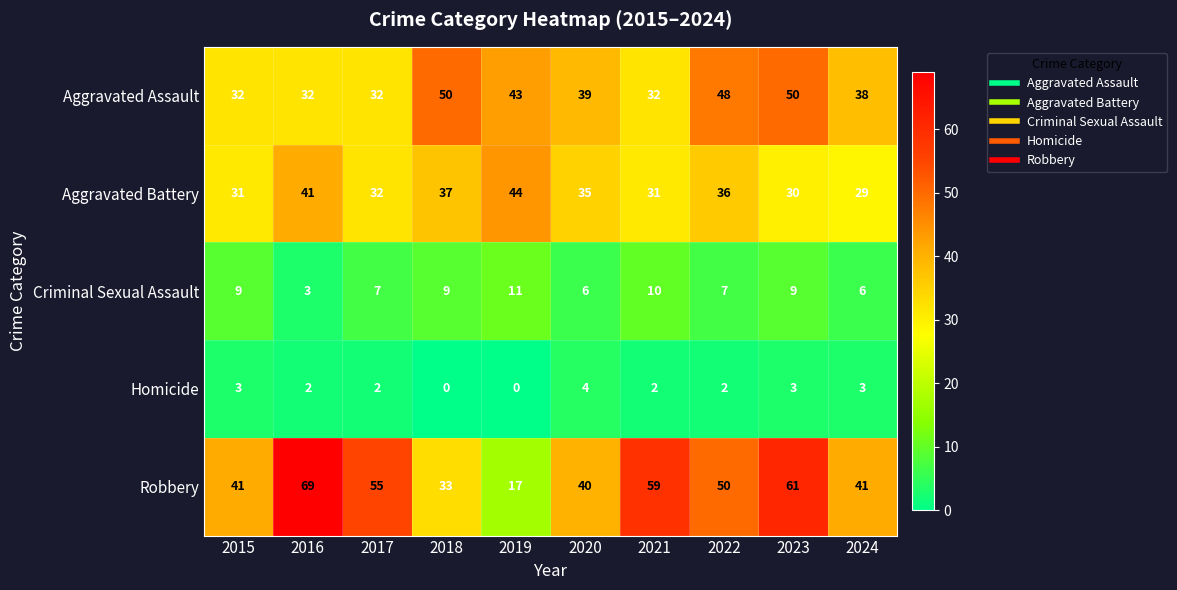

What is the maximum value shown in the chart?

69